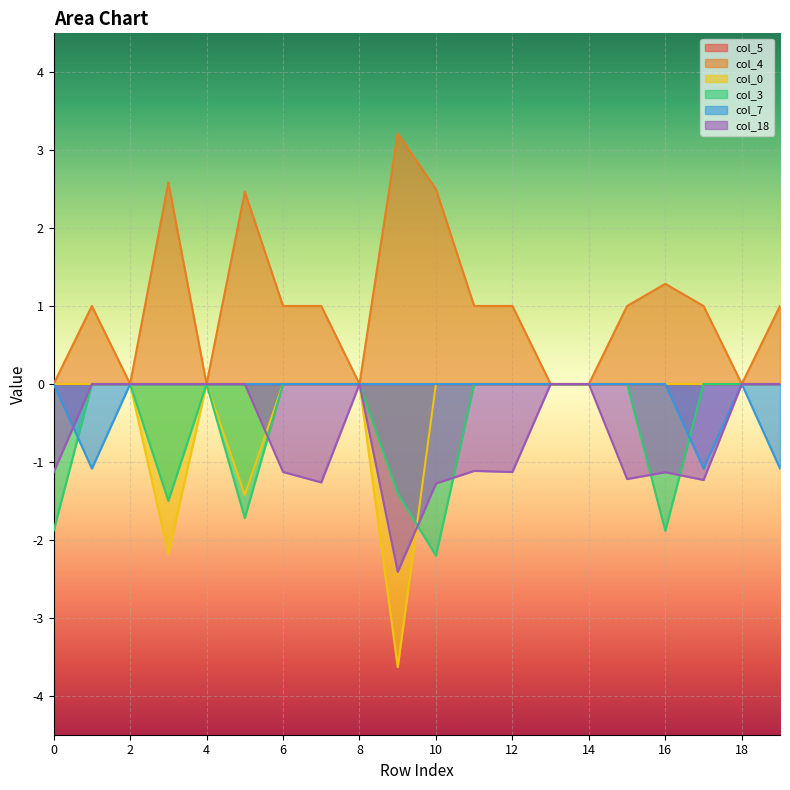

Which has a higher value, 19 or 12?

12